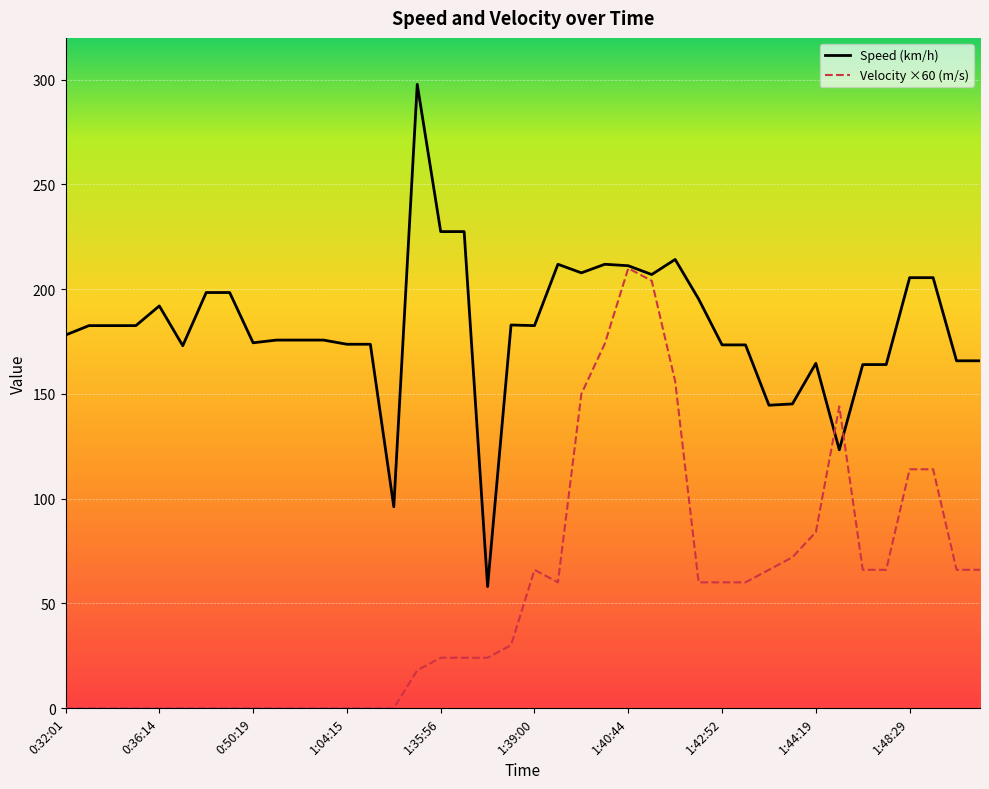

List the series in order of their overall mean, highest first.

Speed (km/h), Velocity ×60 (m/s)